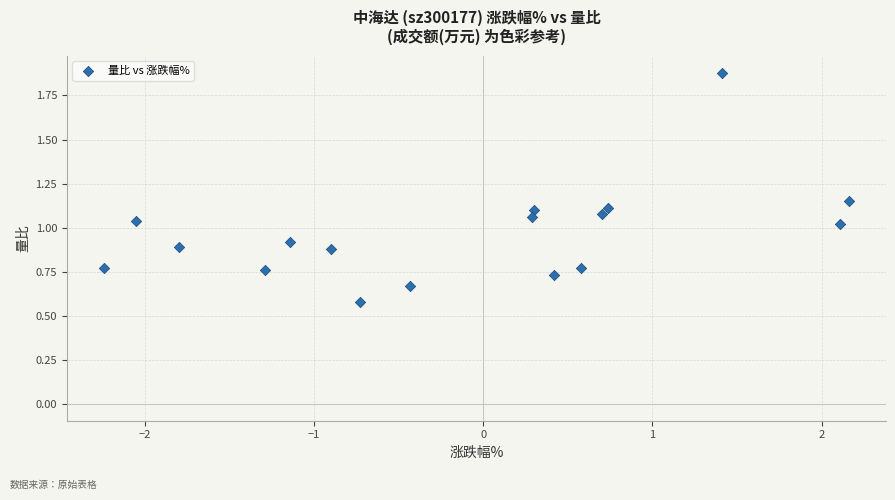

What is the range of X values (max minus min)?

4.4